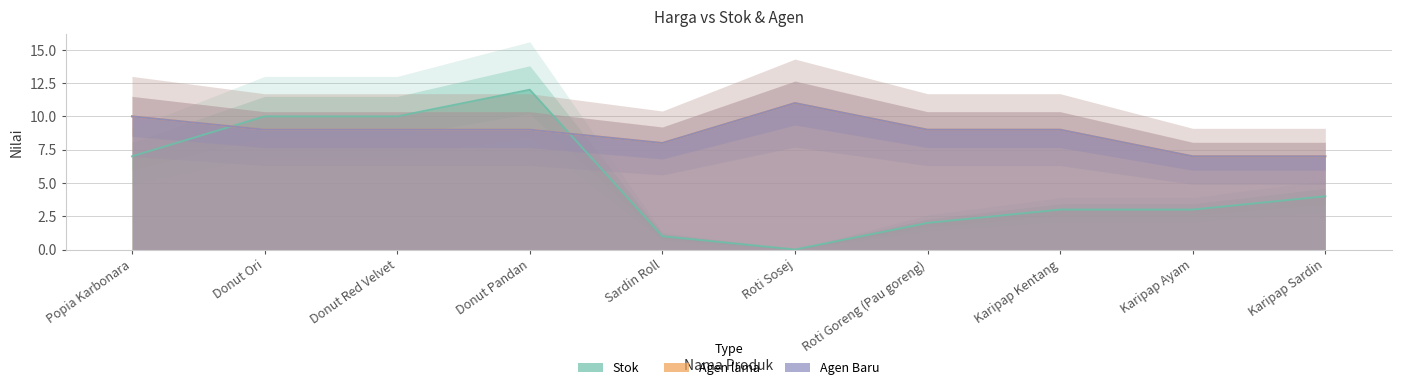

What position from the right is Donut Ori?

9